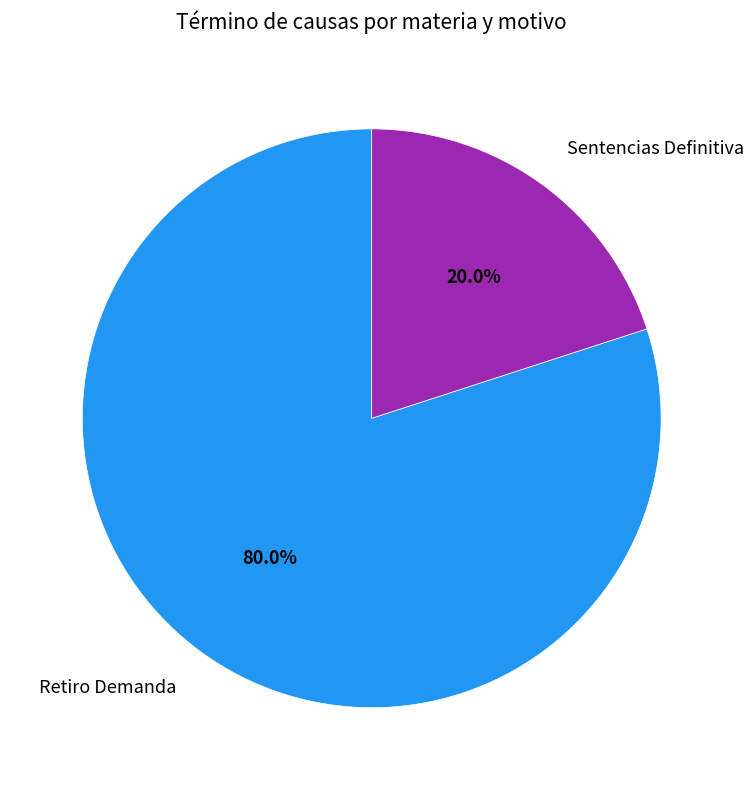

Is it true that Retiro Demanda is 80% of the pie?

True